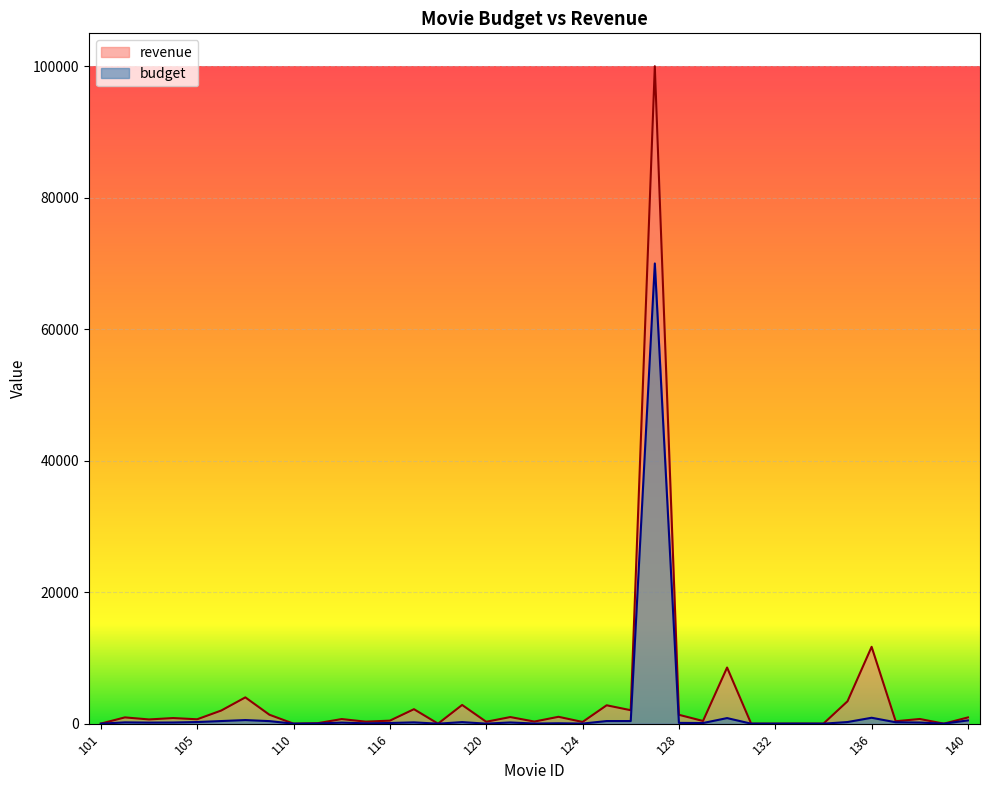

At which label does budget reach its minimum?

101